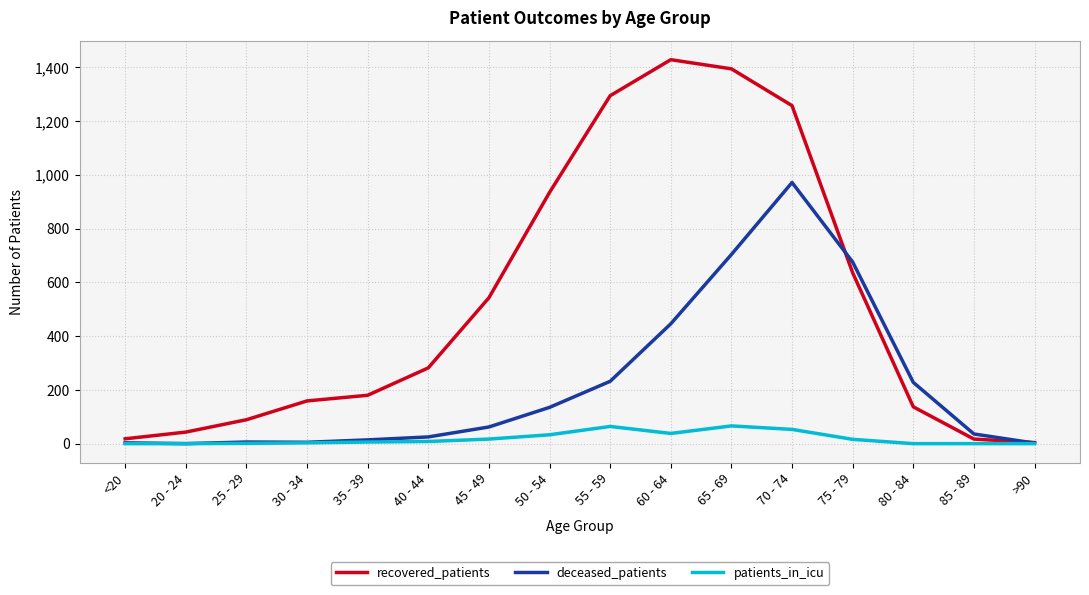

Is the value of recovered_patients at 45 - 49 greater than the value of patients_in_icu at 50 - 54?

Yes